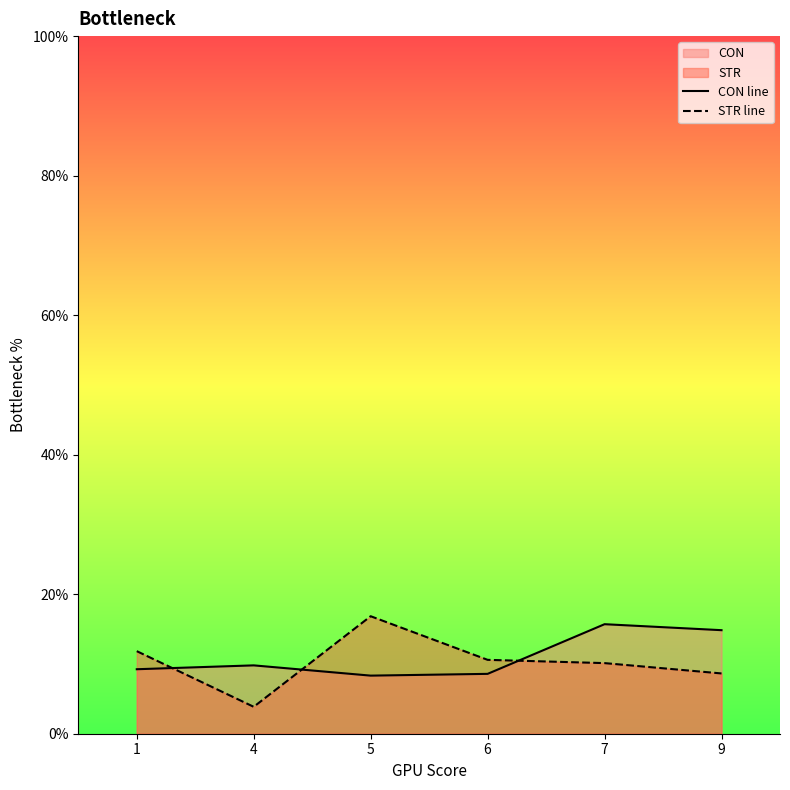

At how many categories does at least one series exceed 9?

6